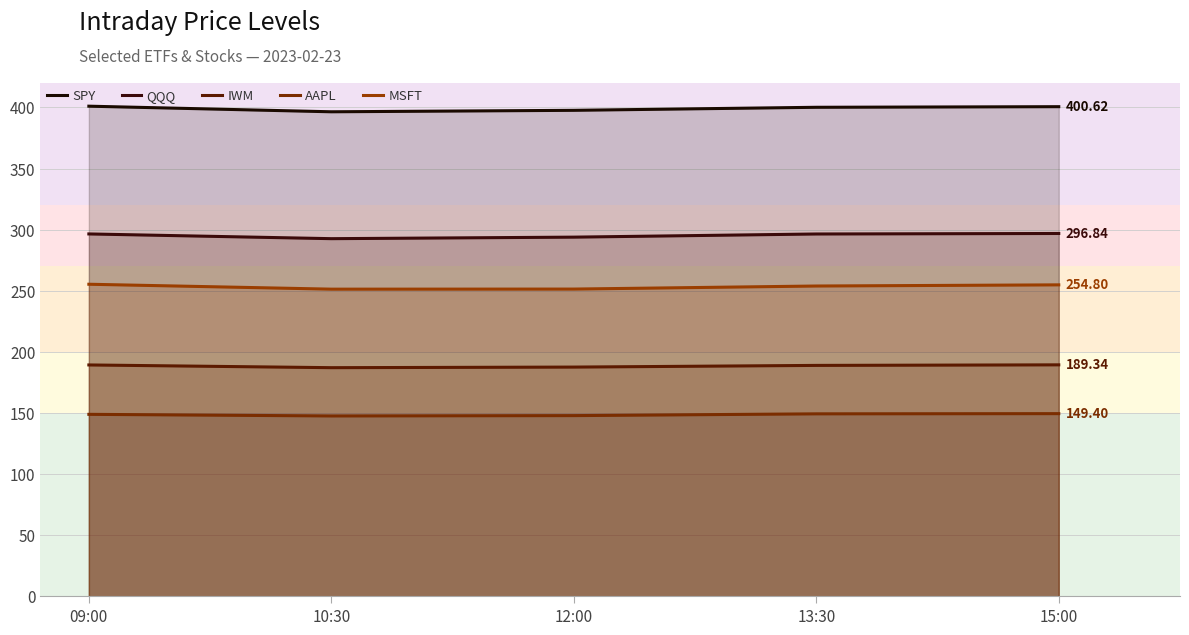

Which series changed the most between 09:00 and 15:00?

AAPL